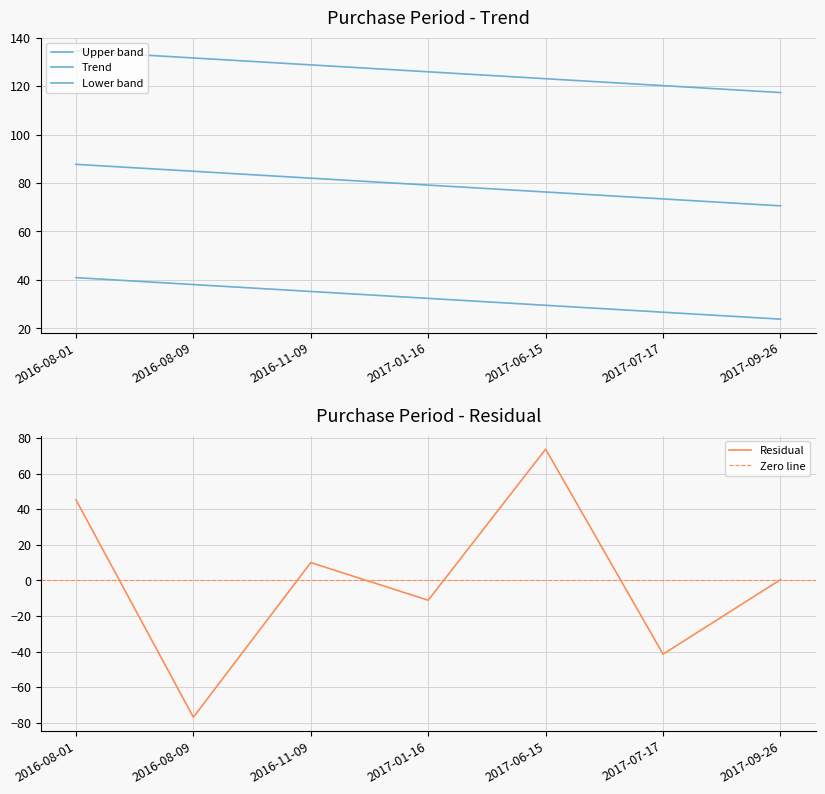

Which category has the highest value in the Residual series?

2017-06-15